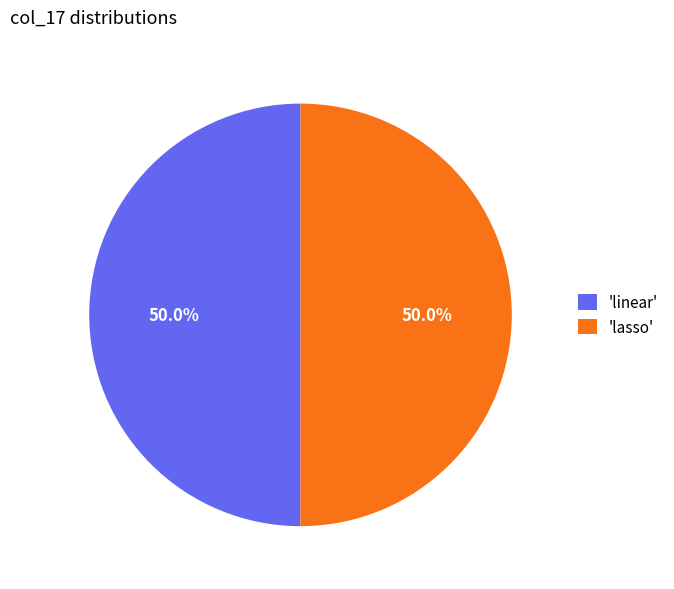

Approximately how many times larger is the value at 'lasso' compared to 'linear'?

1.0